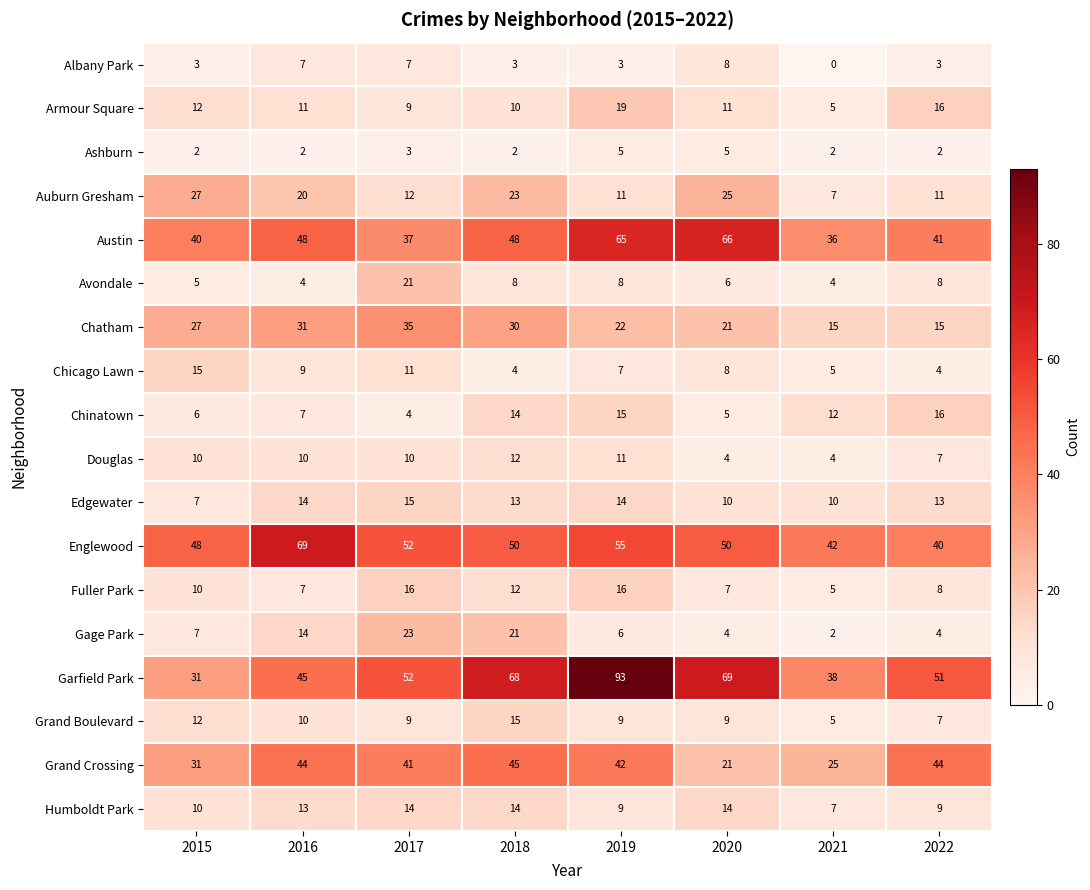

Is the value of Chicago Lawn at 2016 greater than the value of Avondale at 2015?

Yes